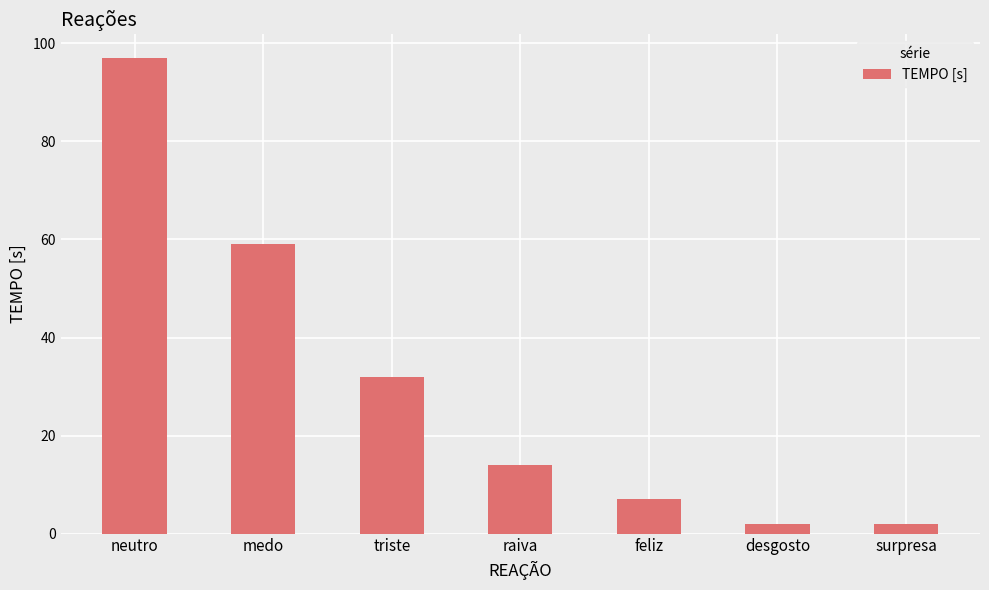

What is the difference between the values at neutro and desgosto?

95